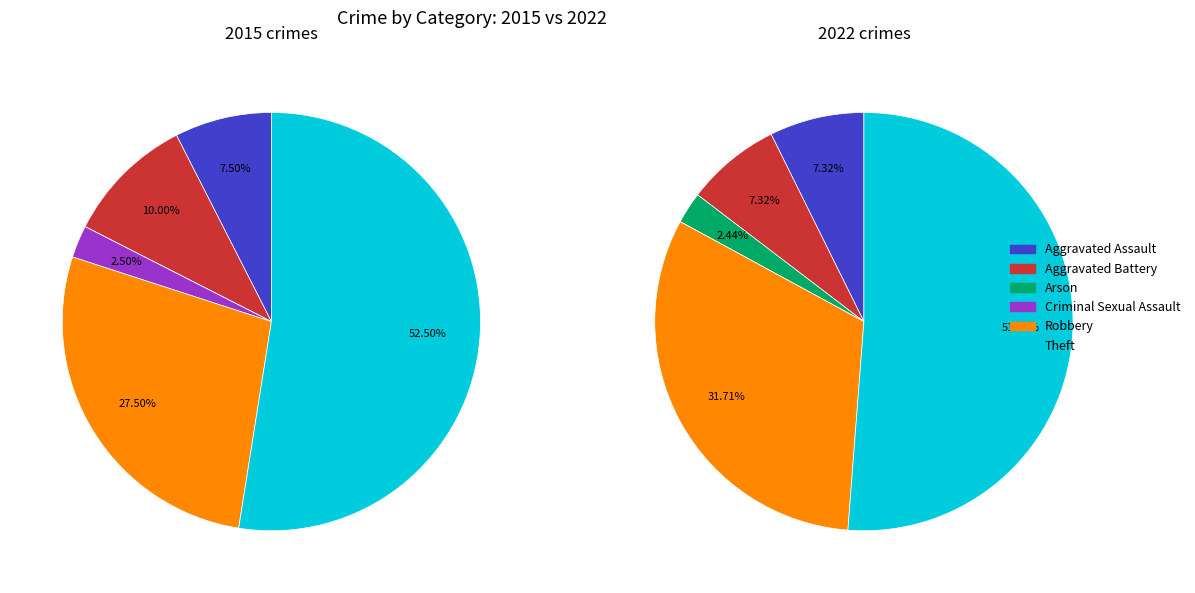

True or false: values_2022 accounts for 18% of the total.

False